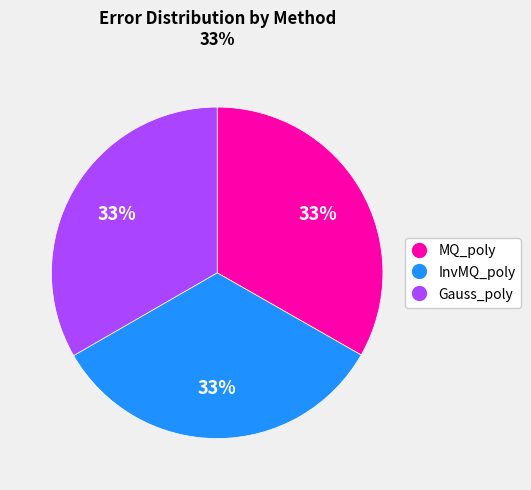

Does MQ_poly account for over 50% of the chart?

No